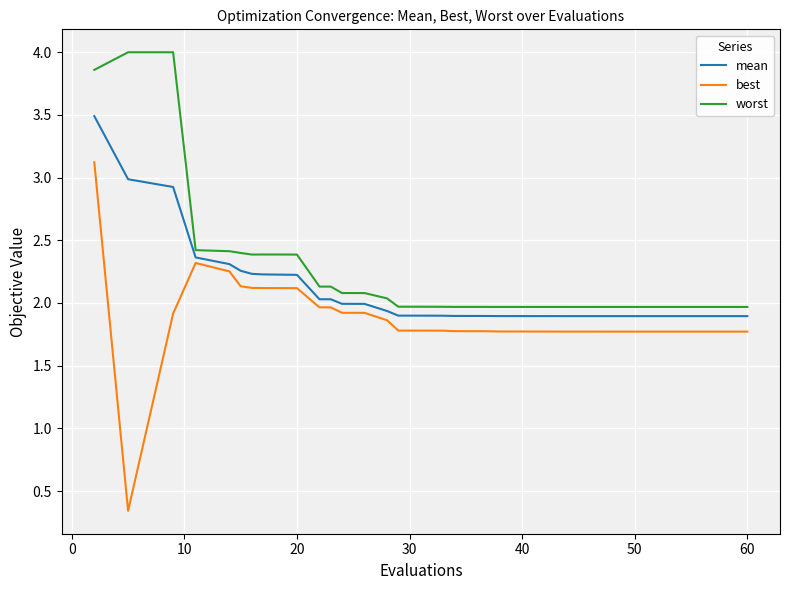

Which series has the largest range (max minus min)?

best